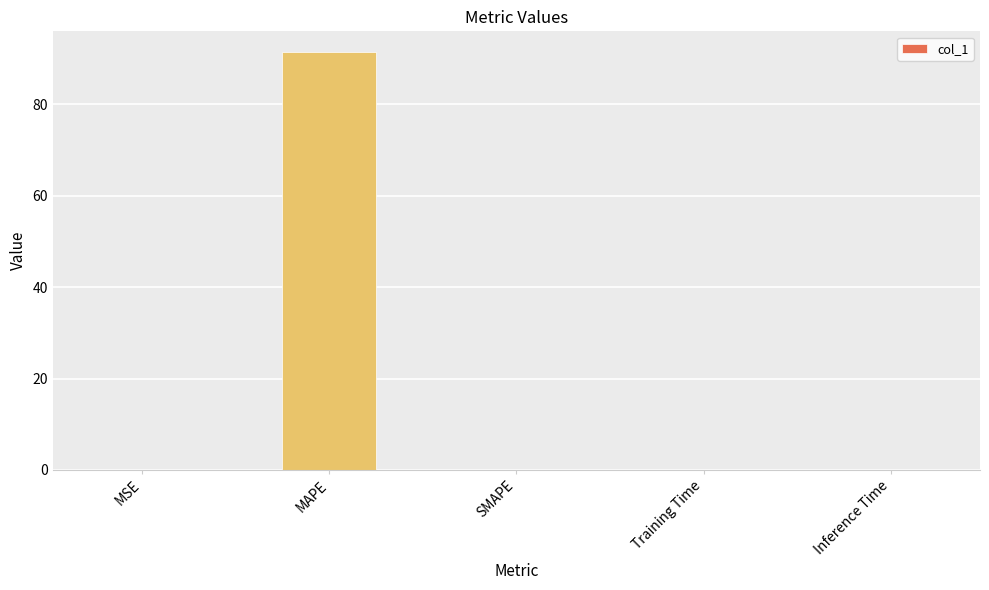

What is the sum of all values?

91.4